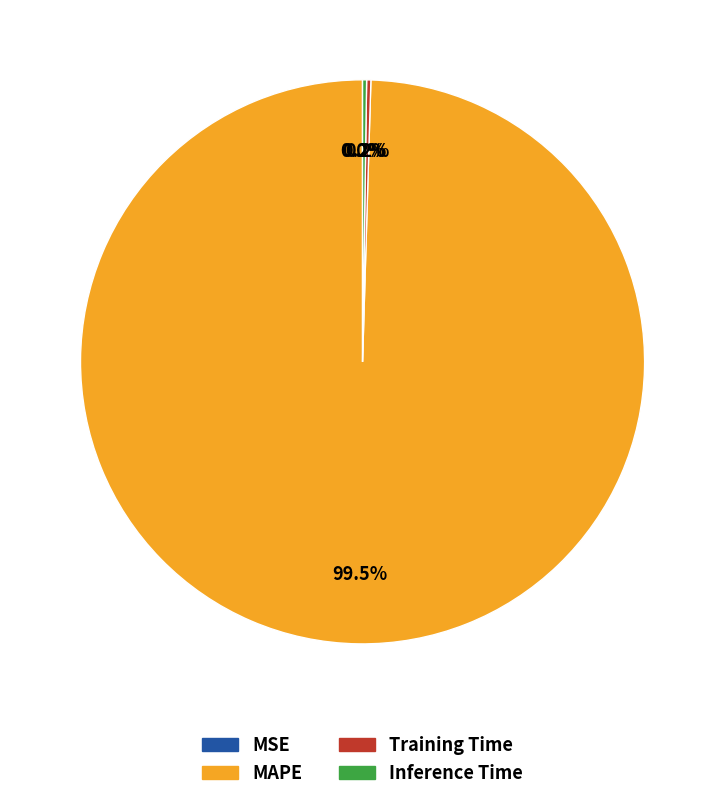

What is the largest slice in the pie chart?

MAPE